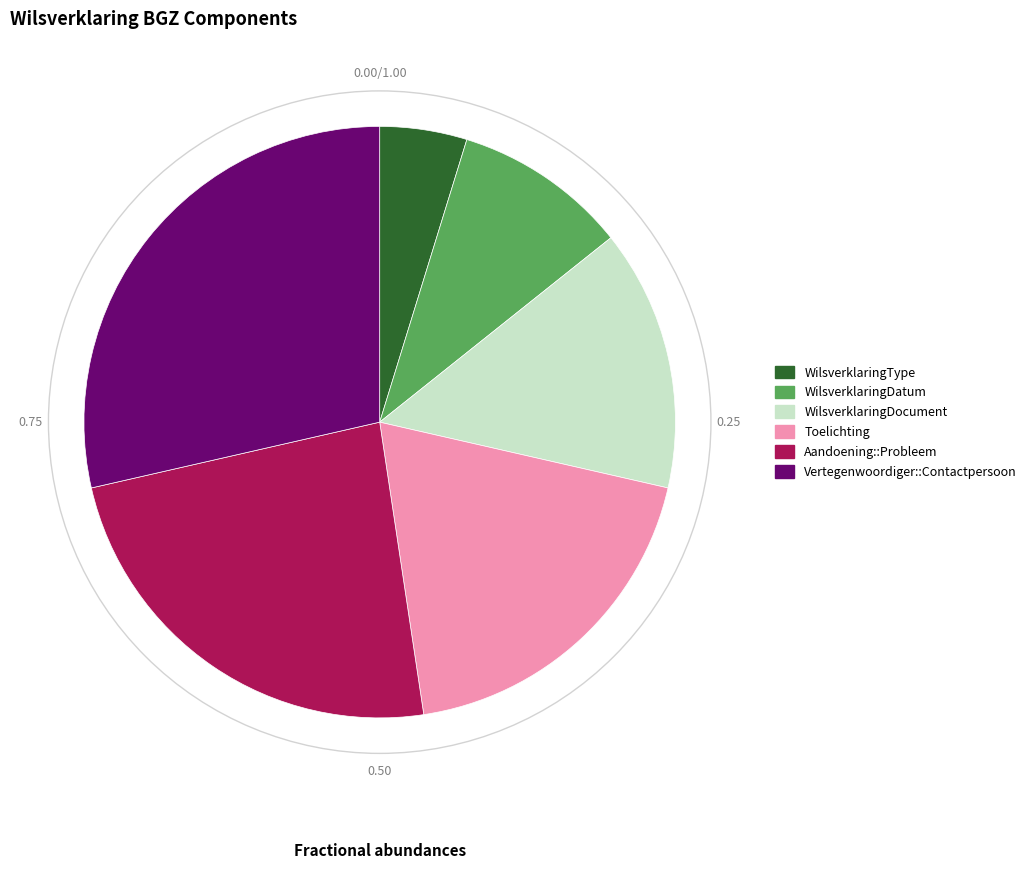

Does WilsverklaringDocument represent more than half of the total?

No